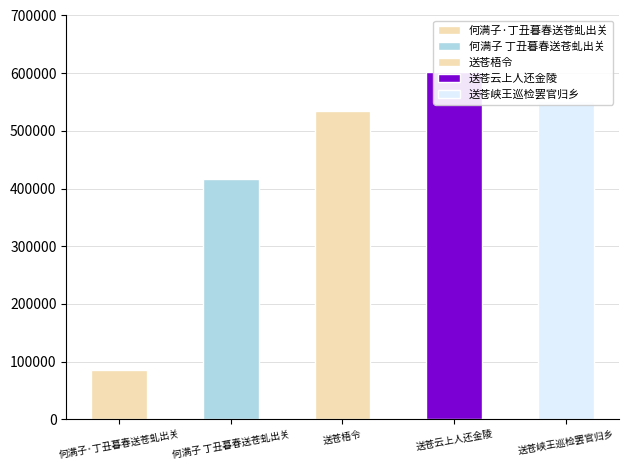

What is the minimum value shown in the chart?

85048